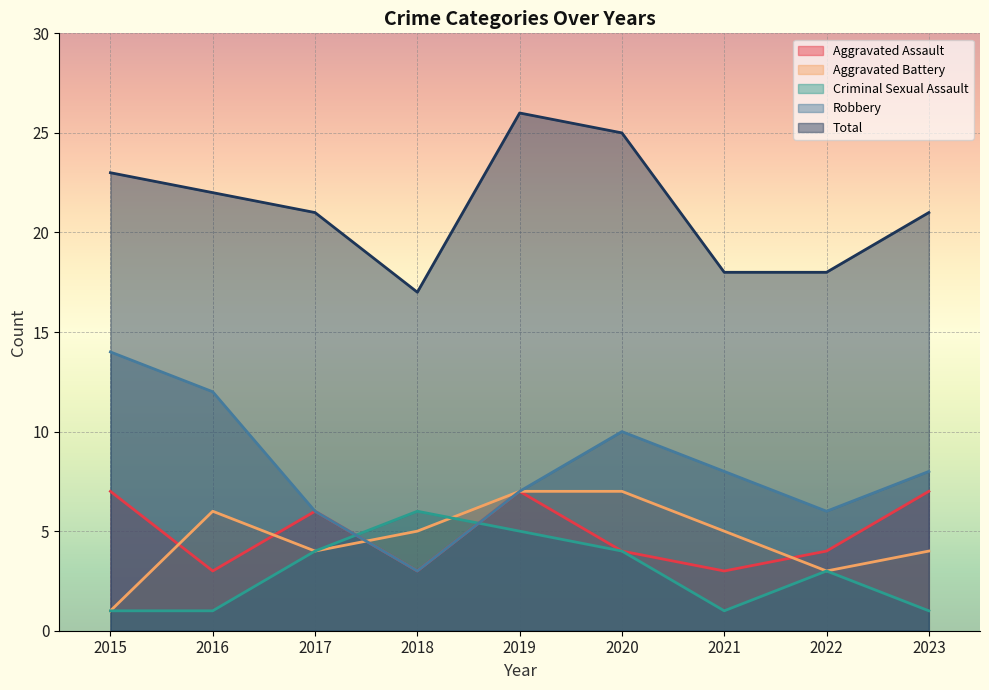

Reading left to right, extract all data points from this chart.

Aggravated Assault: 7	3	6	3	7	4	3	4	7
Aggravated Battery: 1	6	4	5	7	7	5	3	4
Criminal Sexual Assault: 1	1	4	6	5	4	1	3	1
Robbery: 14	12	6	3	7	10	8	6	8
Total: 23	22	21	17	26	25	18	18	21